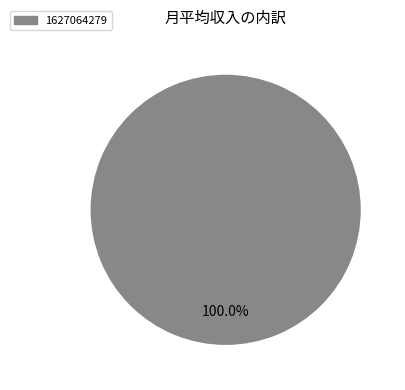

Does any single category account for the majority?

Yes